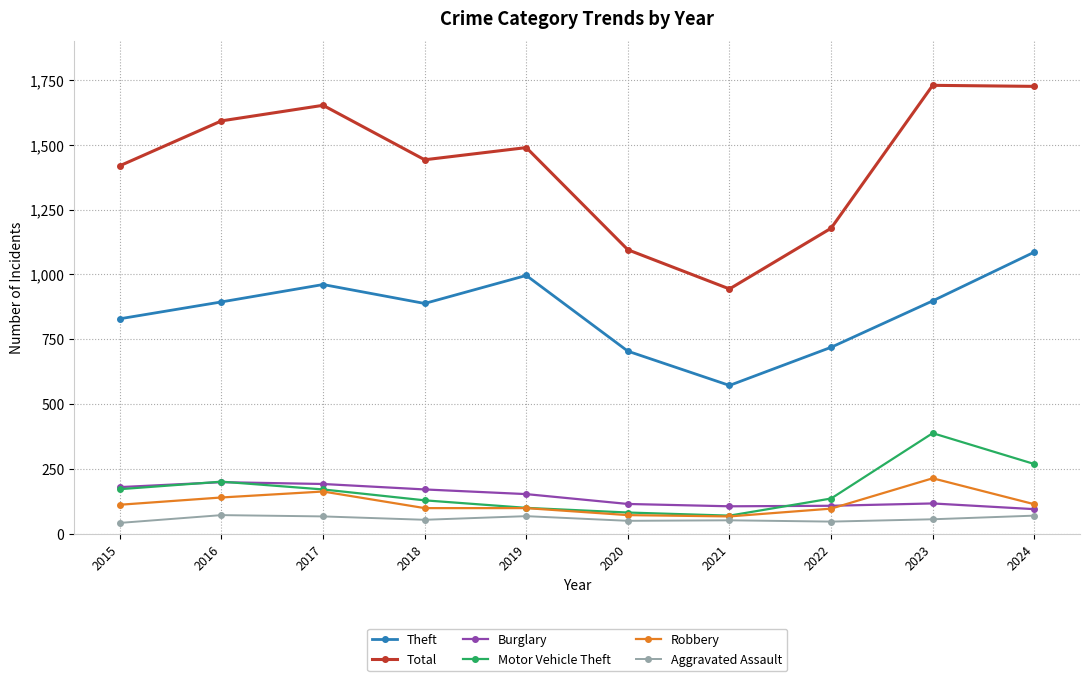

Is it true that Theft equals 996 at 2019?

True